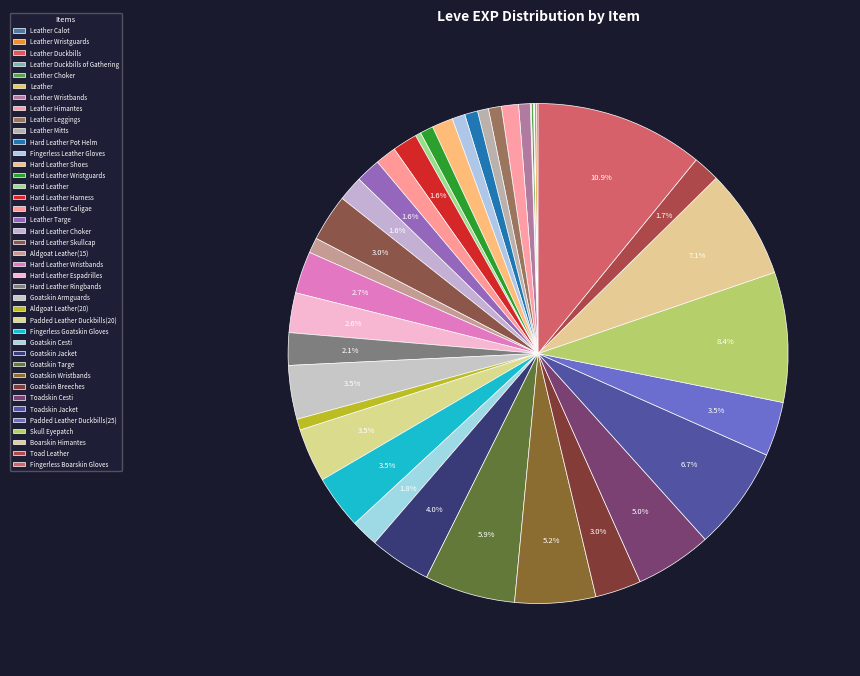

The Leather Duckbills slice represents 9% of the pie. True or false?

False